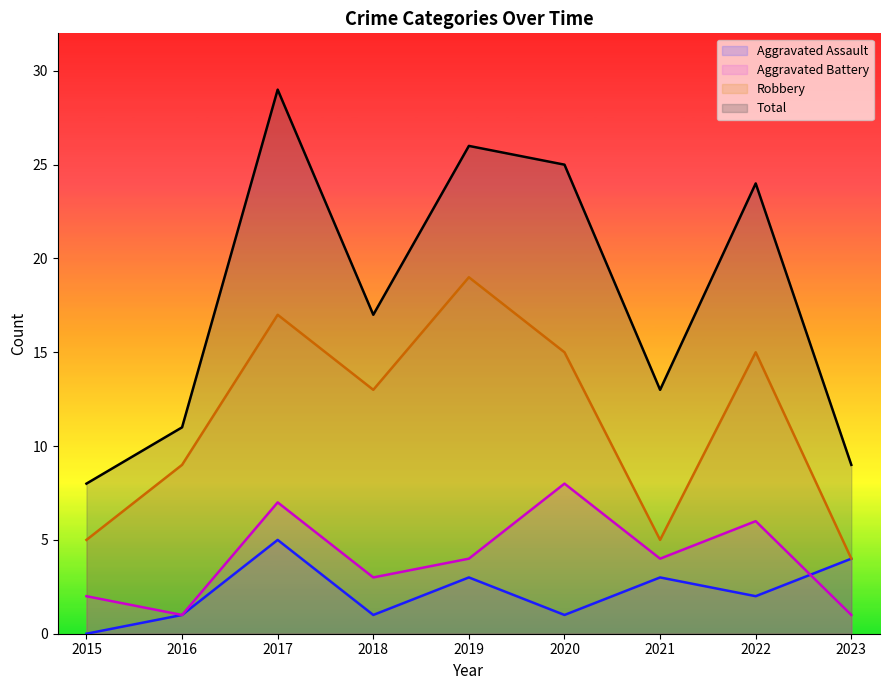

At which label does Aggravated Assault reach its minimum?

2015